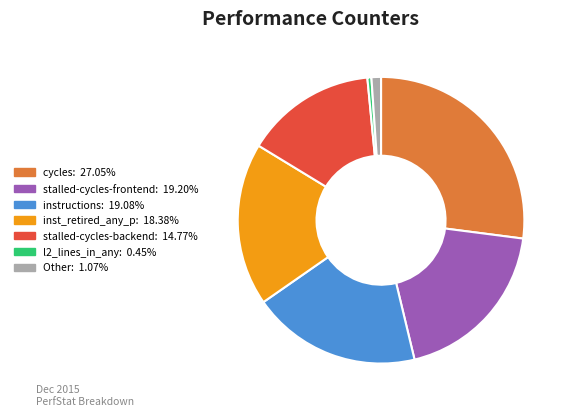

Does any single category account for the majority?

No